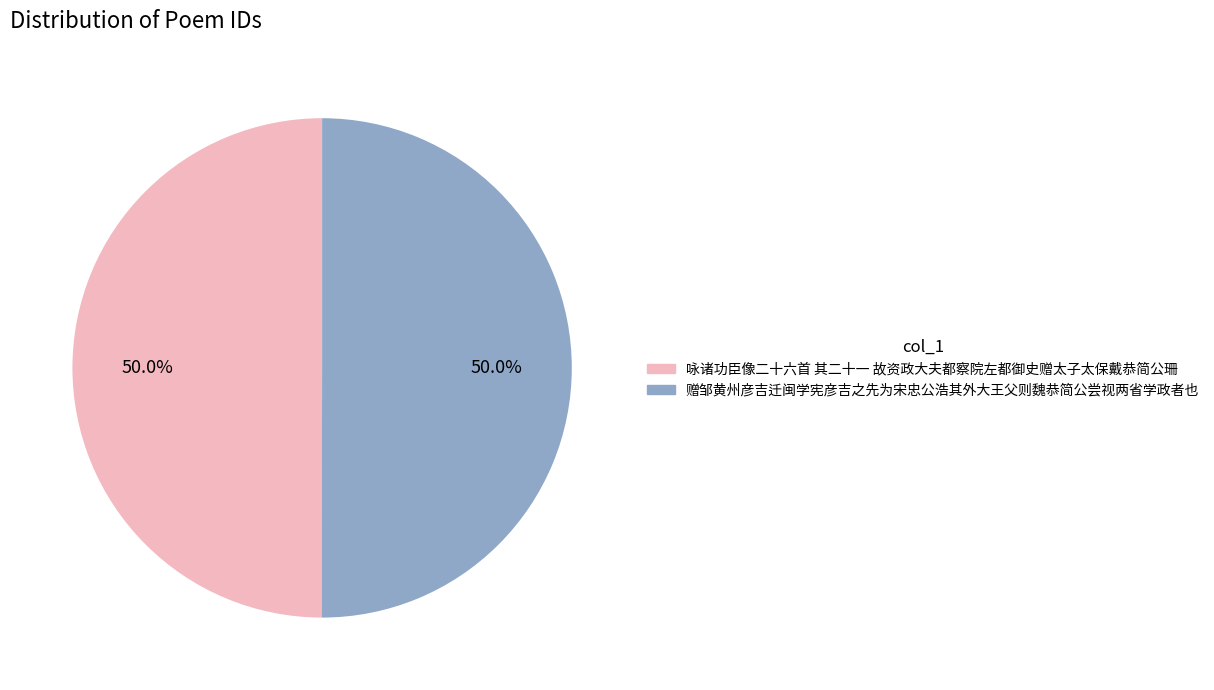

What percentage is the 咏诸功臣像二十六首 其二十一 故资政大夫都察院左都御史赠太子太保戴恭简公珊 slice, to the nearest percent?

50%